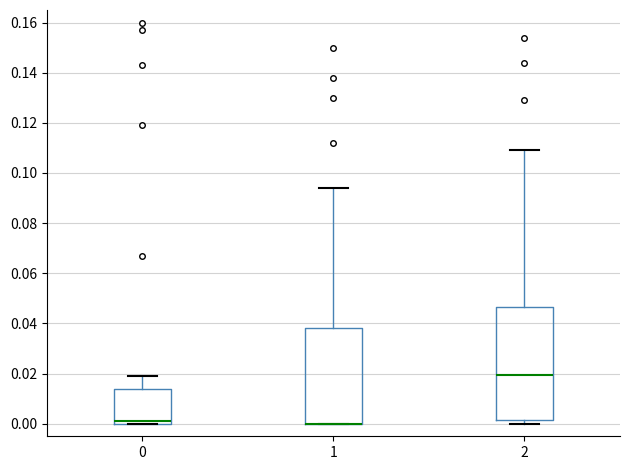

Reading left to right, transcribe this box plot: for each box, give where its median line is, the range the box spans, and where its two whiskers end, as read against the y-axis. The values are not printed on the chart, so give them approximately, as read against the axis.

0: median 0.002, box 0.000 to 0.014, whiskers 0.000 to 0.020
1: median 0.000 (drawn on the box's lower edge), box 0.000 to 0.038, whiskers 0.000 to 0.094
2: median 0.020, box 0.002 to 0.046, whiskers 0.000 to 0.110